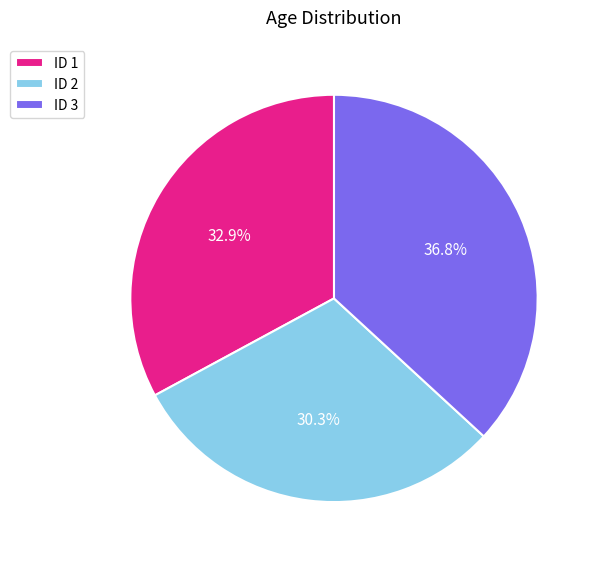

Is there any slice that represents more than half of the pie?

No